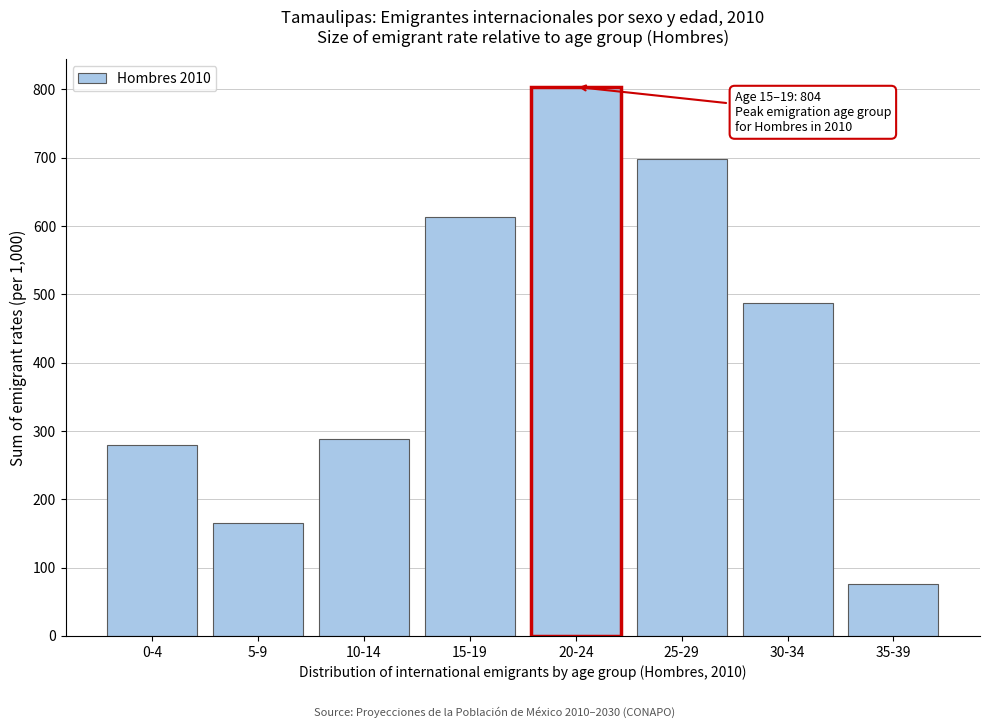

Reading left to right, what are all the values shown in this chart?

280.0	165.8	288.8	614.0	803.8	698.7	487.4	75.5